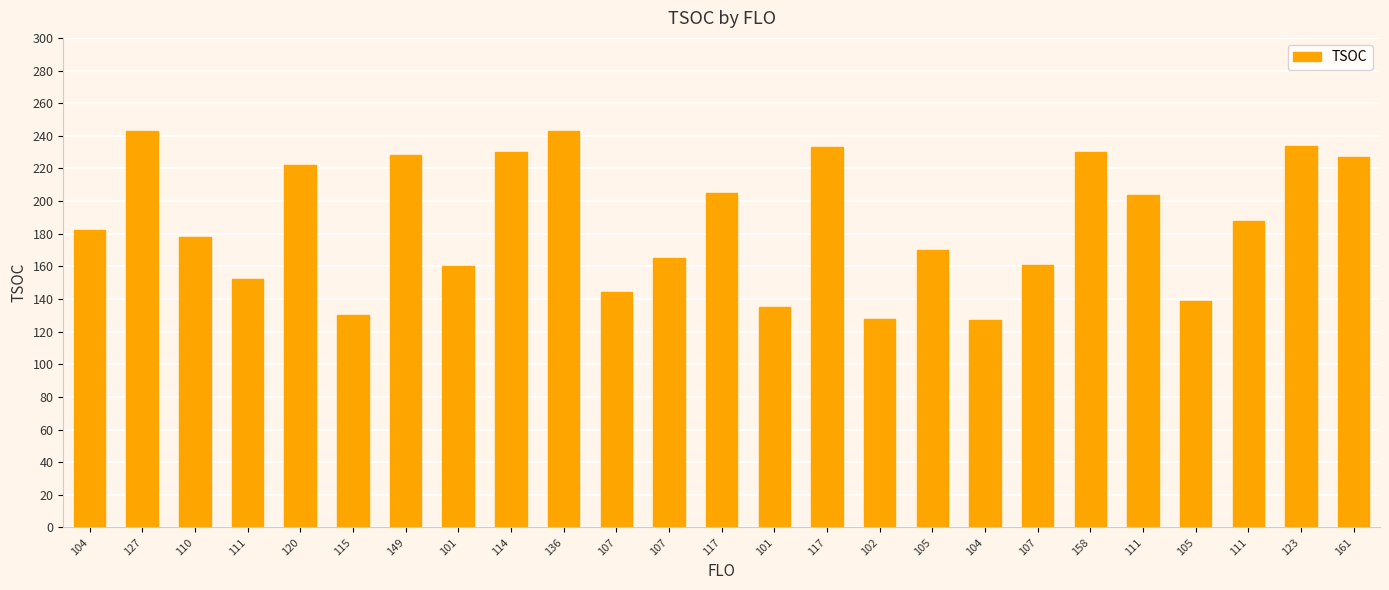

What is the difference between the values at 117 and 117?

28